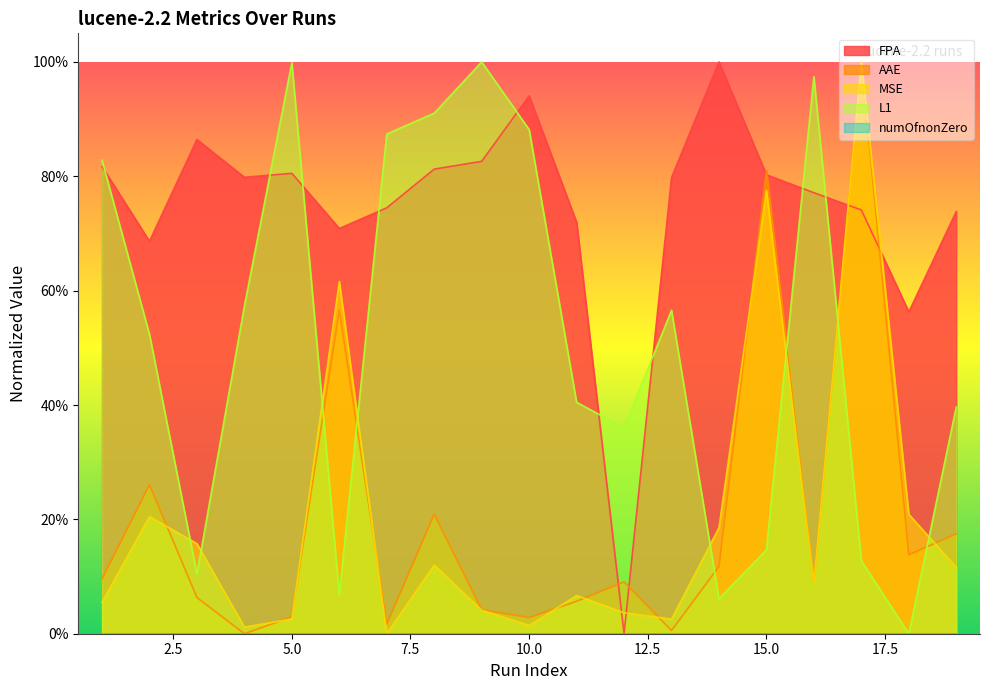

Where is the first local maximum for MSE?

2